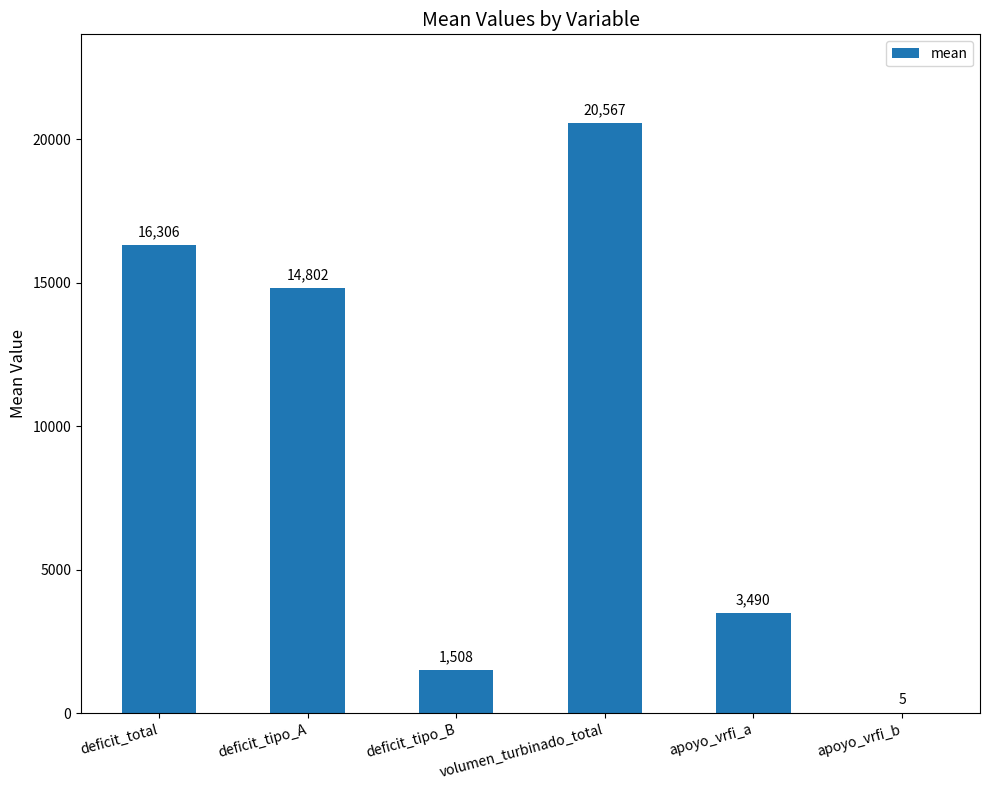

What is the sum of the values at apoyo_vrfi_a and deficit_total?

19796.2